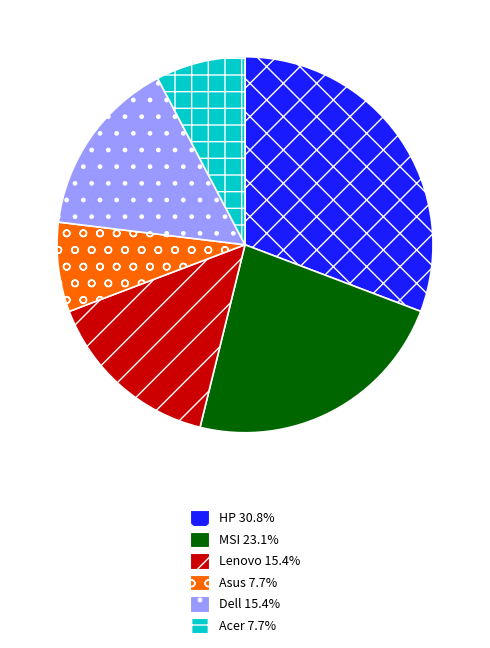

What is the ratio of the value at Dell to the value at MSI?

0.7